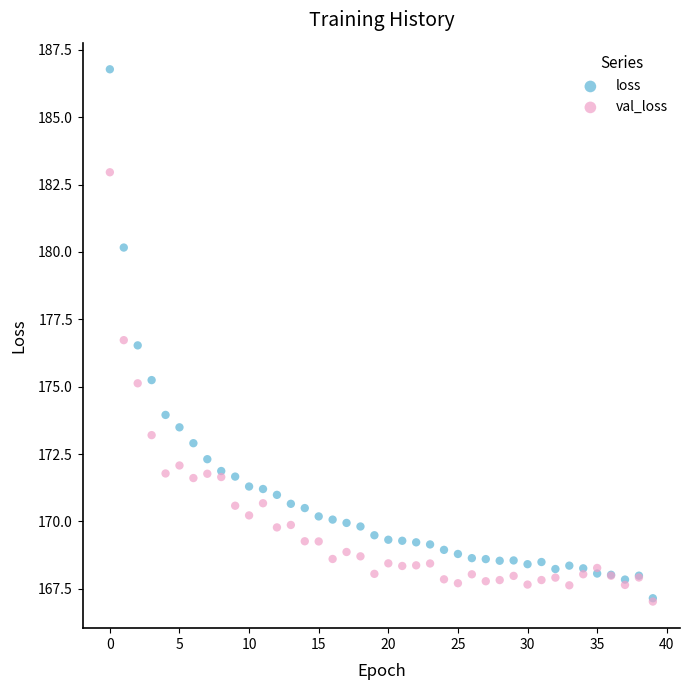

Which series has the largest Y range (max minus min)?

loss